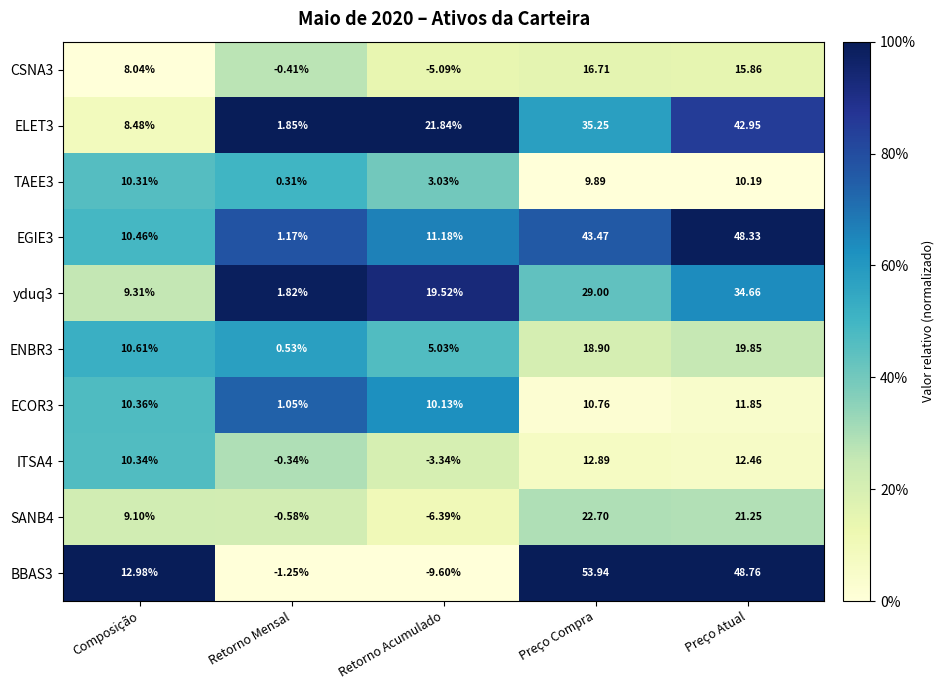

Rank the categories by ELET3 value from lowest to highest.

Retorno Mensal, Composição, Retorno Acumulado, Preço Compra, Preço Atual